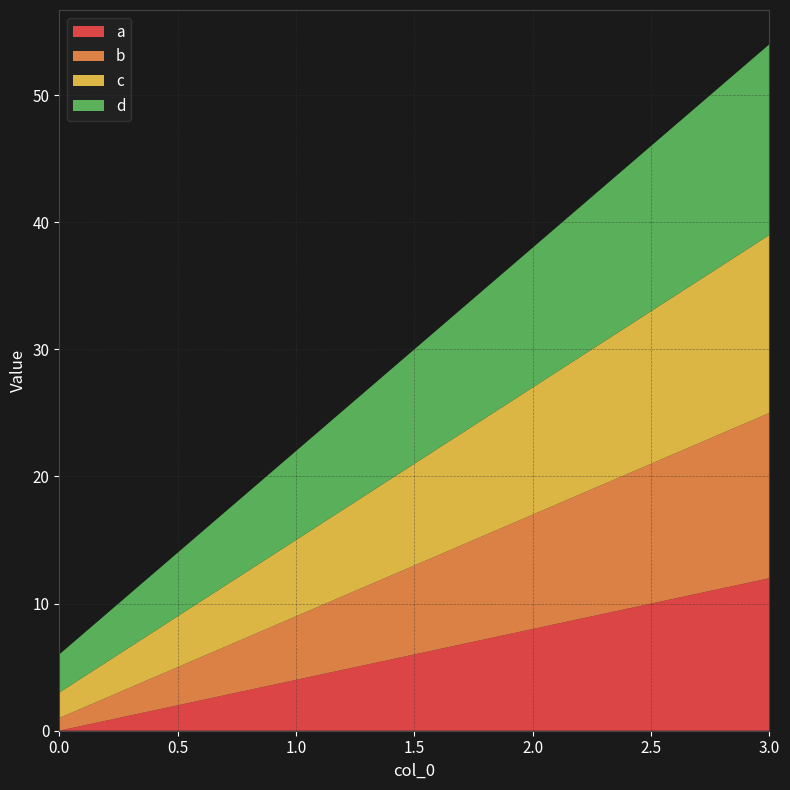

Reading left to right, transcribe all the data shown in this chart.

a: 0=0	1=4	2=8	3=12
b: 0=1	1=5	2=9	3=13
c: 0=2	1=6	2=10	3=14
d: 0=3	1=7	2=11	3=15